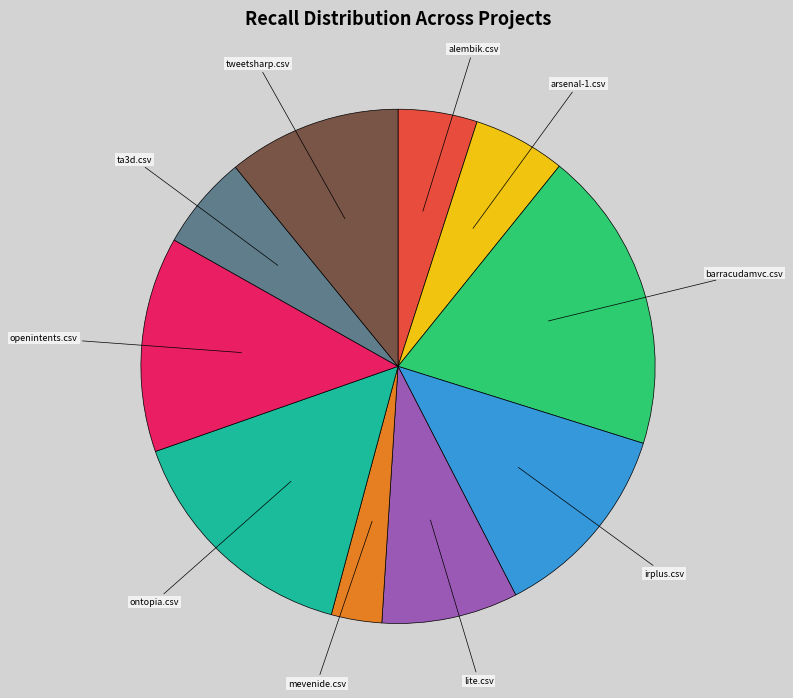

Between ontopia.csv and mevenide.csv, which is larger?

ontopia.csv